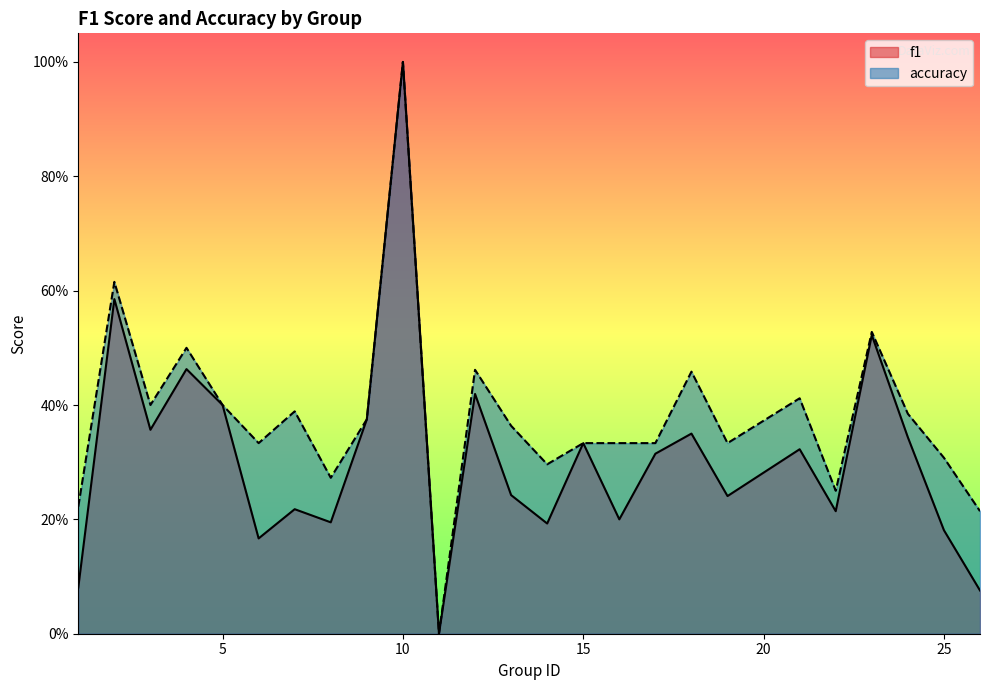

What is the sum of the accuracy values at 16 and 21?

0.7